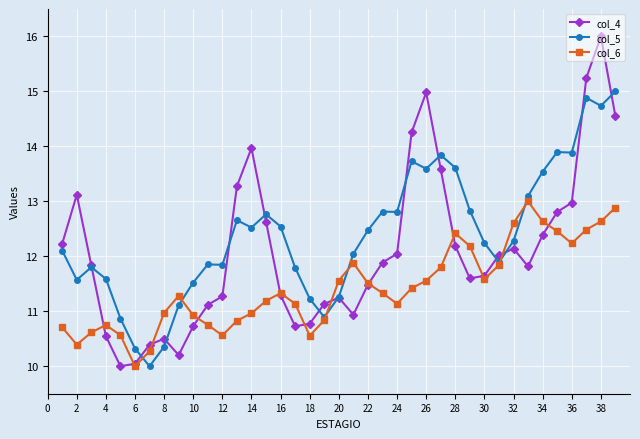

List the series in order of their overall mean, lowest first.

col_6, col_4, col_5